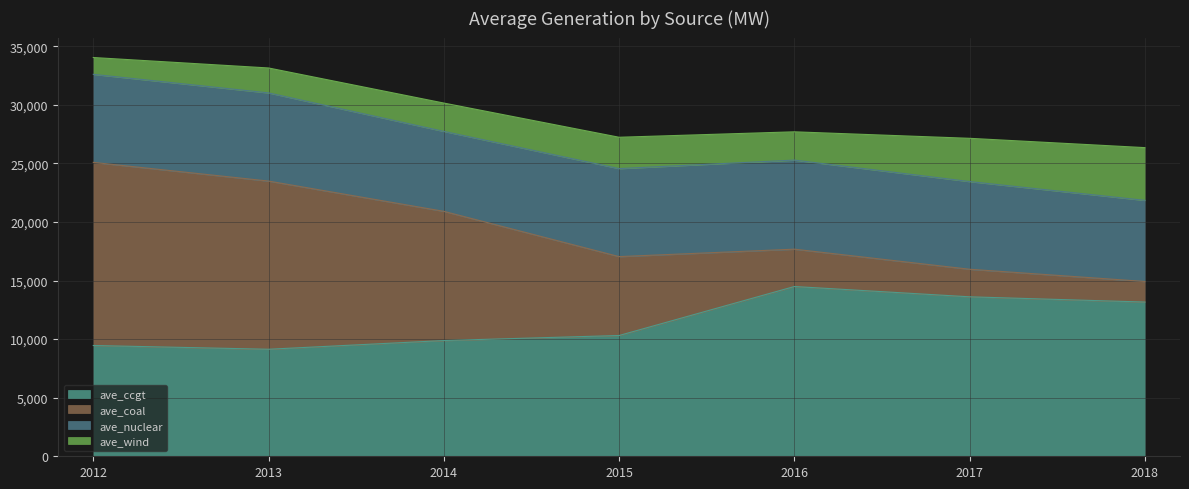

How many lines are shown in the chart?

4